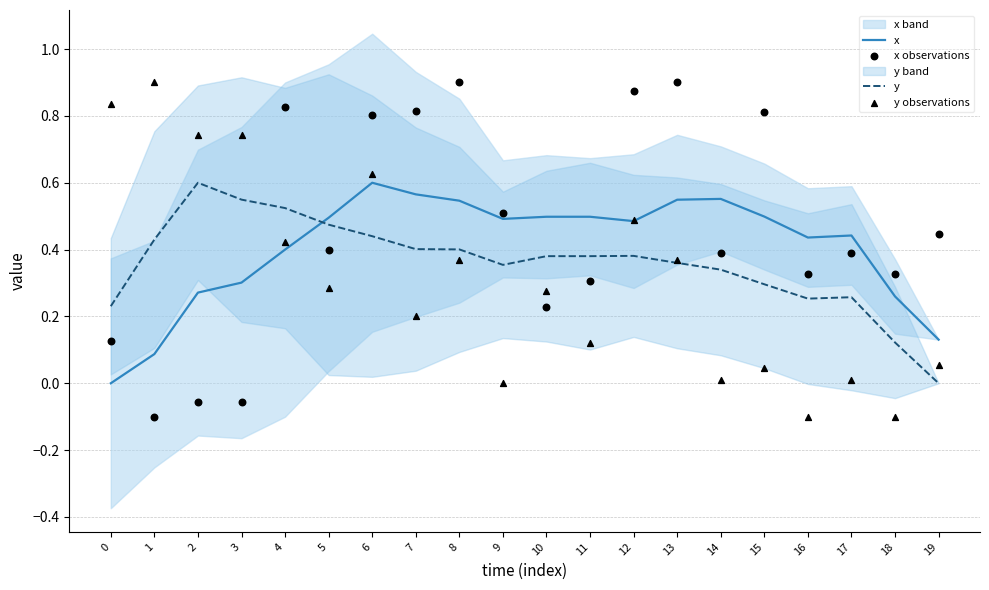

Which series has the largest total across all categories?

x observations